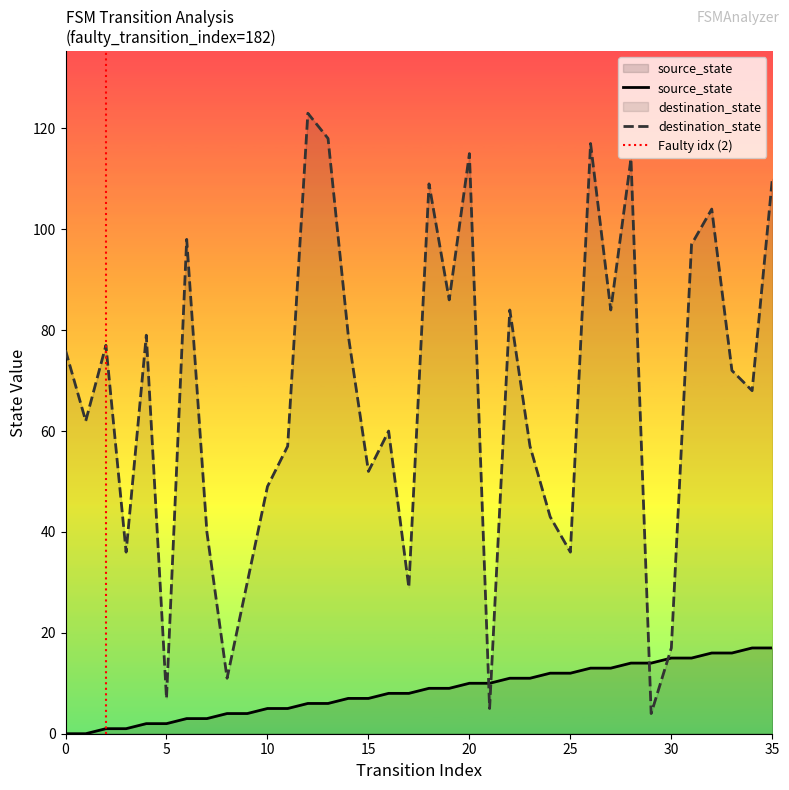

At which category is the sum across all series the highest?

26